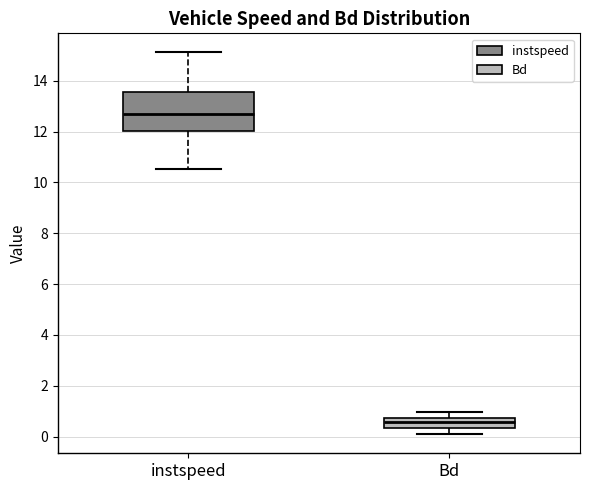

Which box's median line is the highest?

instspeed